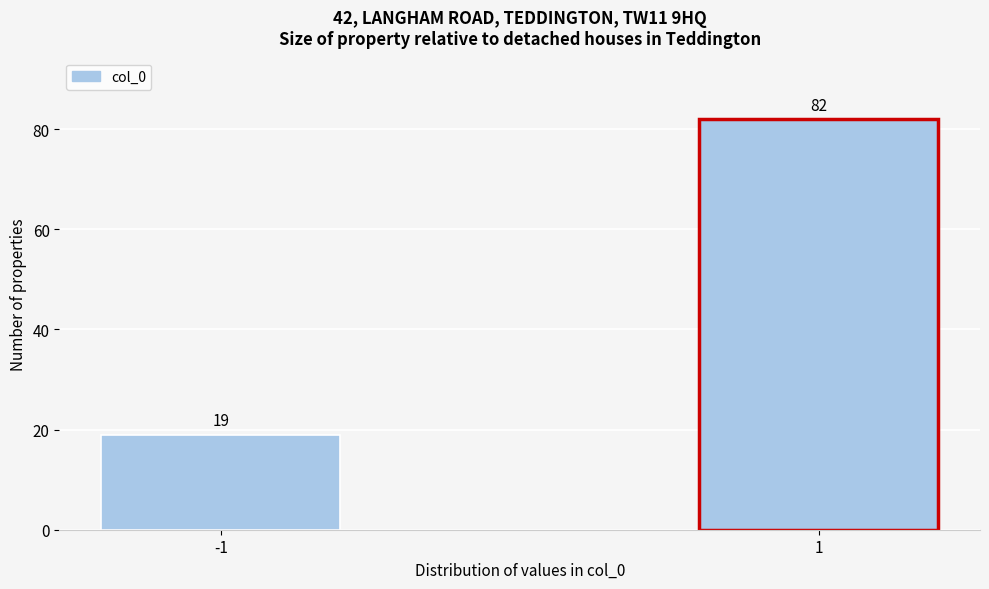

Reading left to right, extract all data points from this chart.

-1=19	1=82